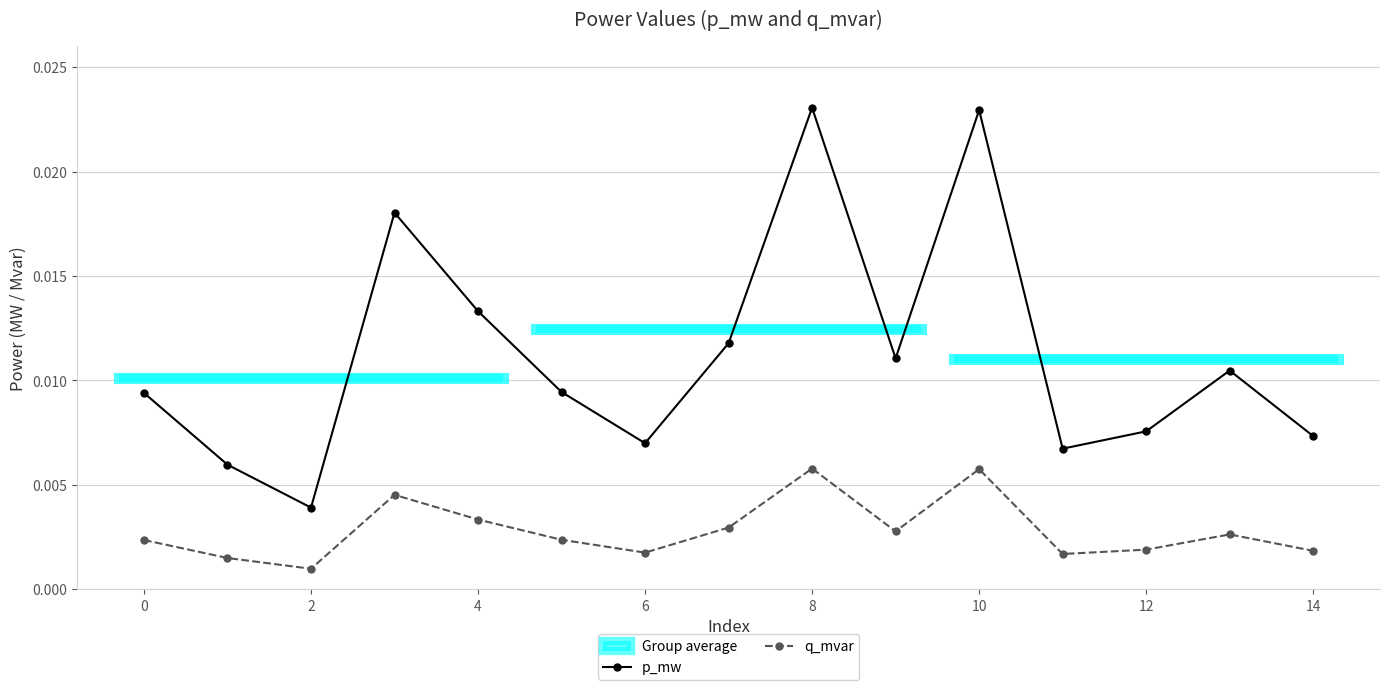

Count the q_mvar values in the range 0 to 1.

15